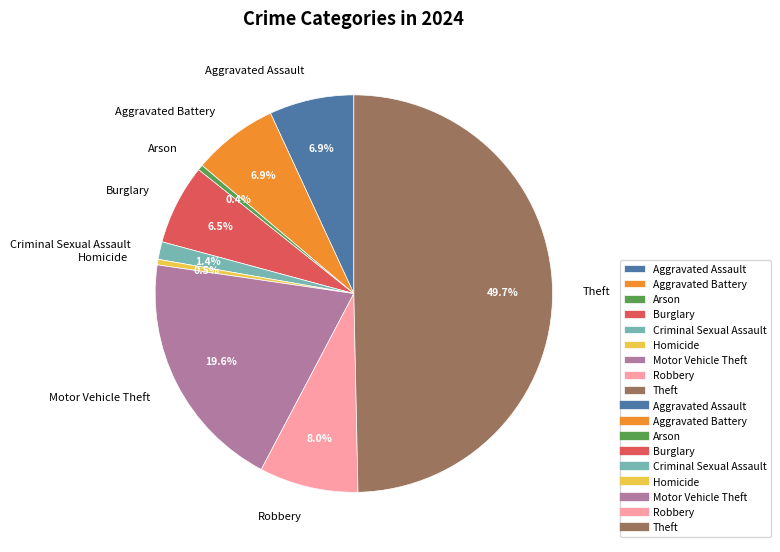

Is it true that Motor Vehicle Theft is 14% of the pie?

False